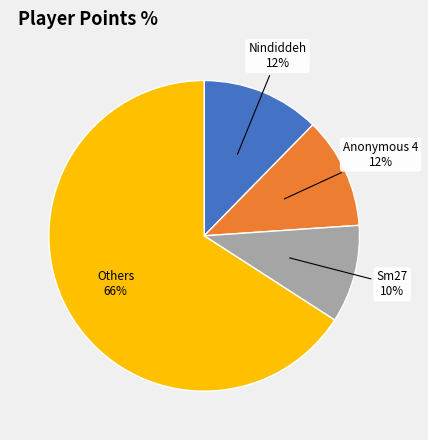

To the nearest percent, what is the average slice percentage?

25%